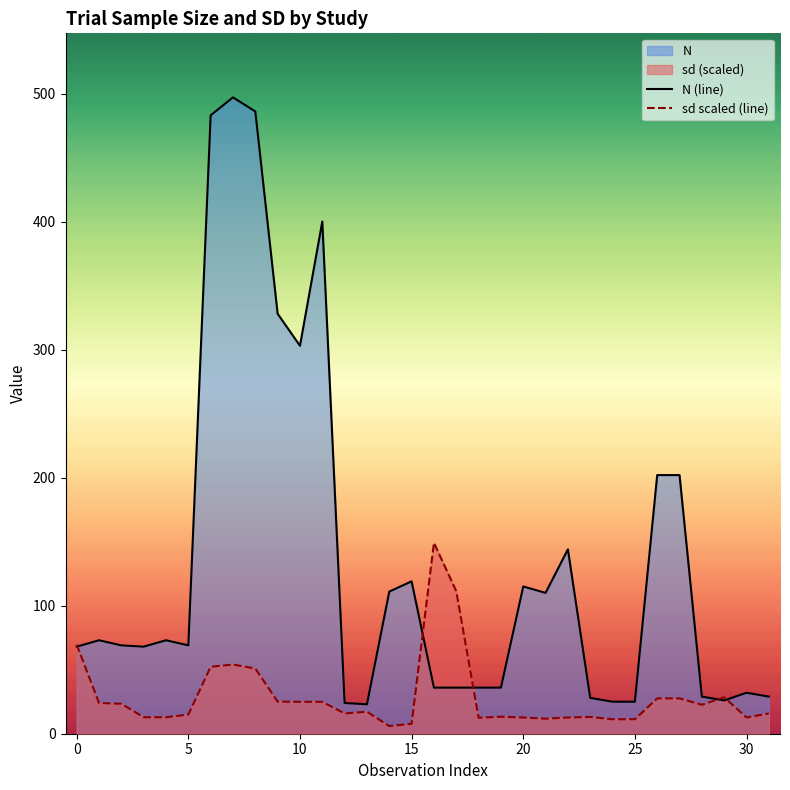

Which series has the largest range (max minus min)?

N (line)